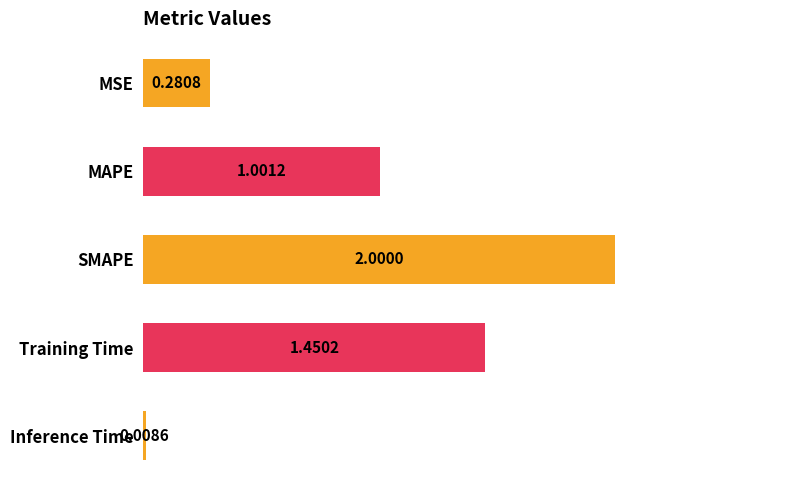

What is the difference between the maximum and minimum values?

2.0